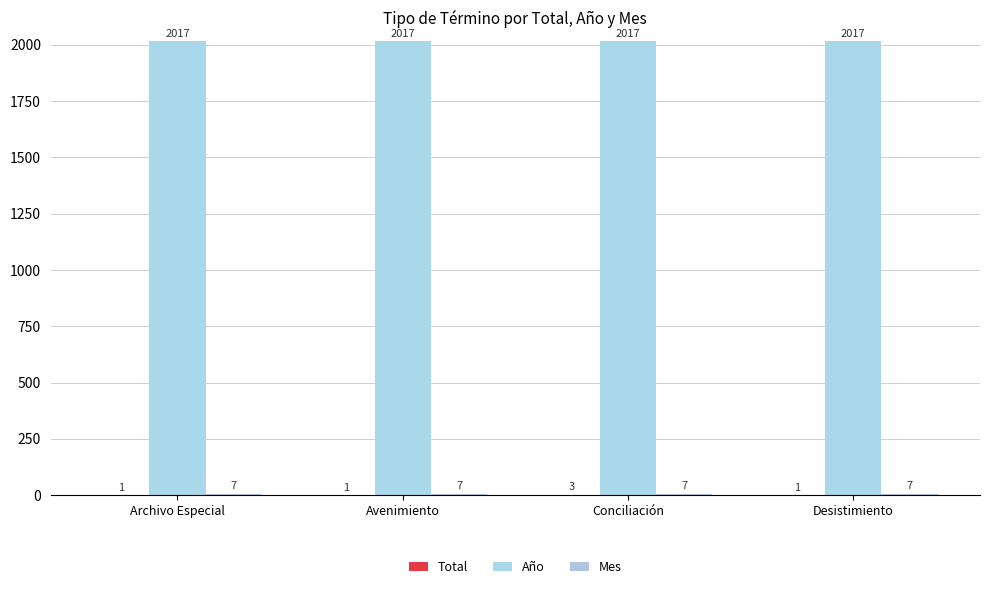

Does the chart contain stacked bars?

No